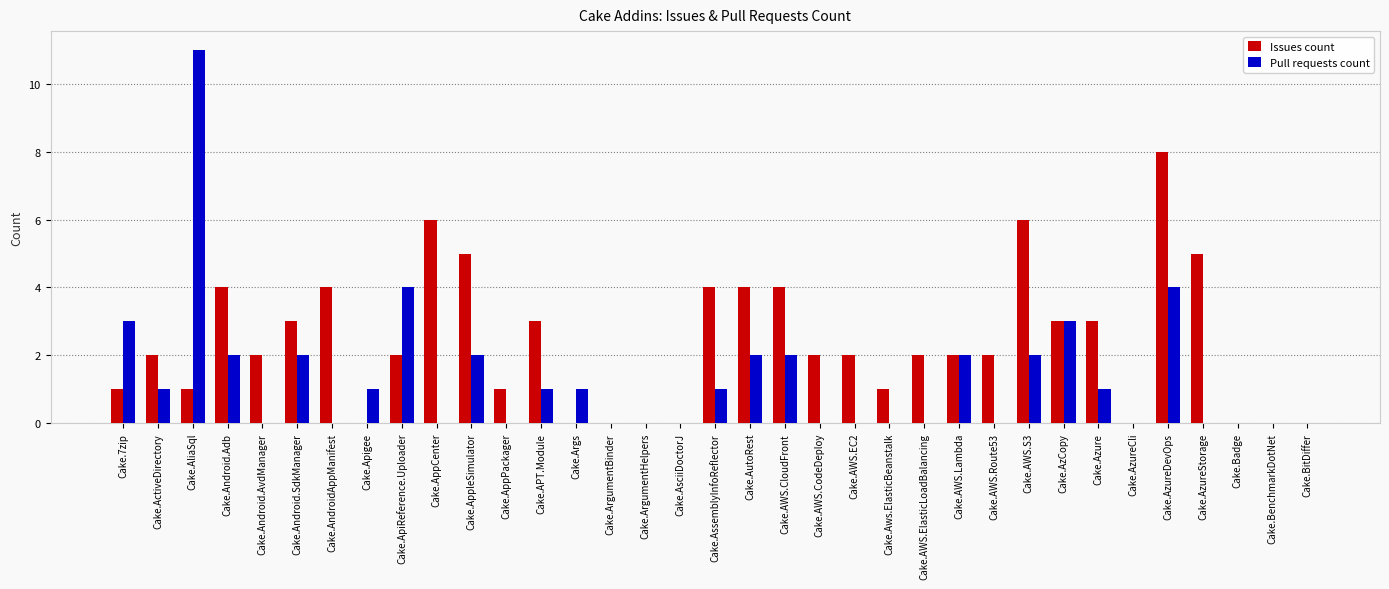

How many series are shown in this chart?

2